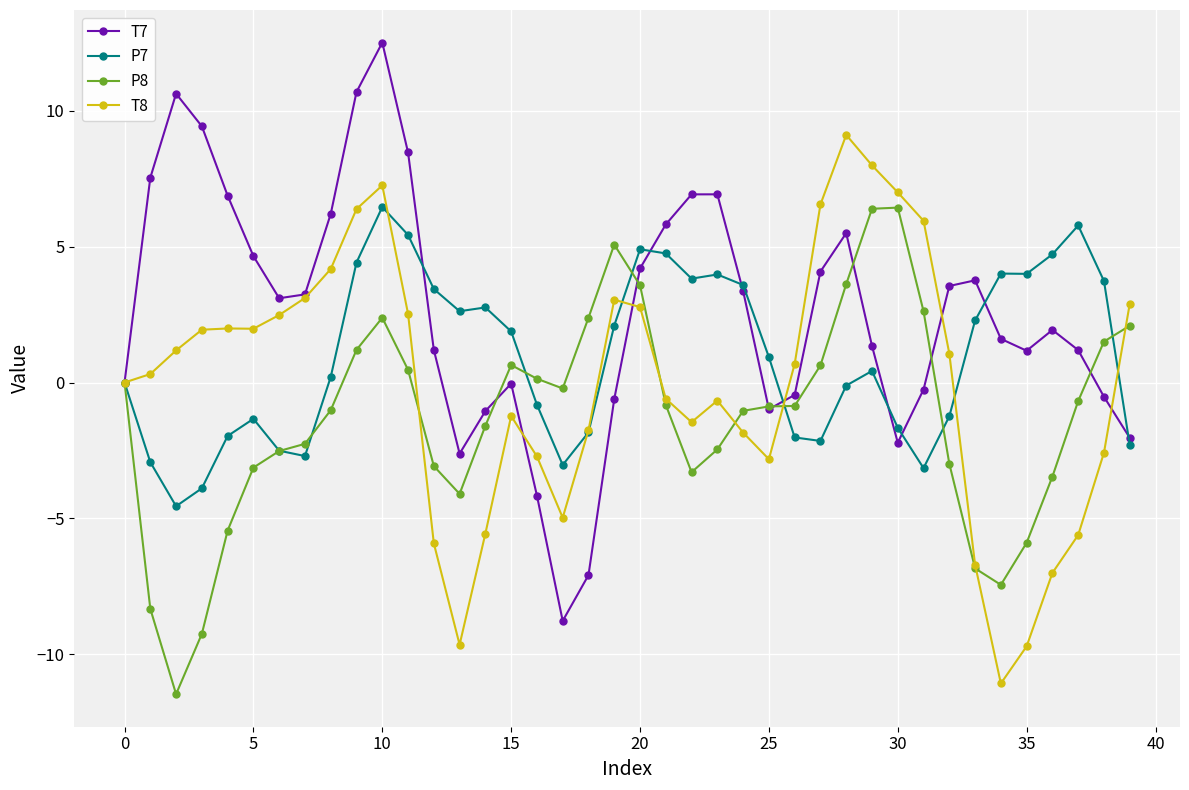

What is the greatest value displayed?

12.5